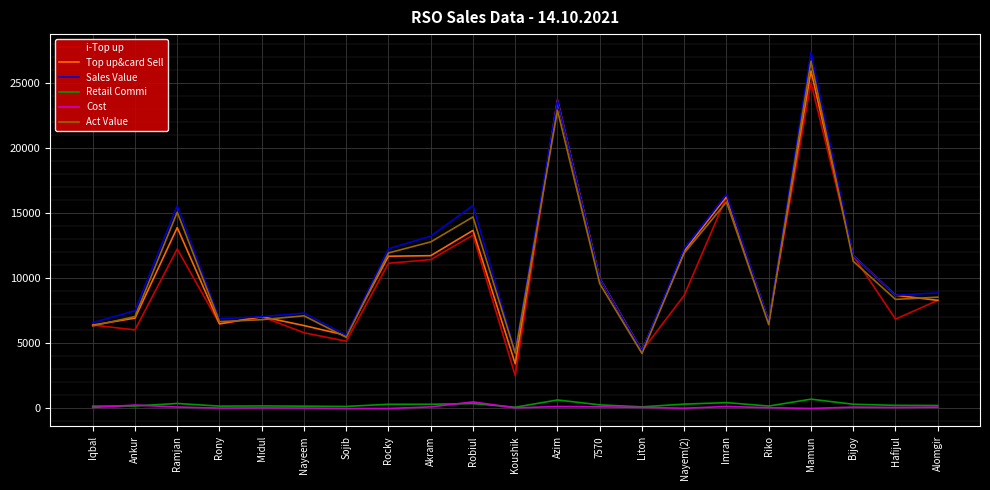

What is the sum of the Sales Value values at 7570 and Hafijul?

18657.0